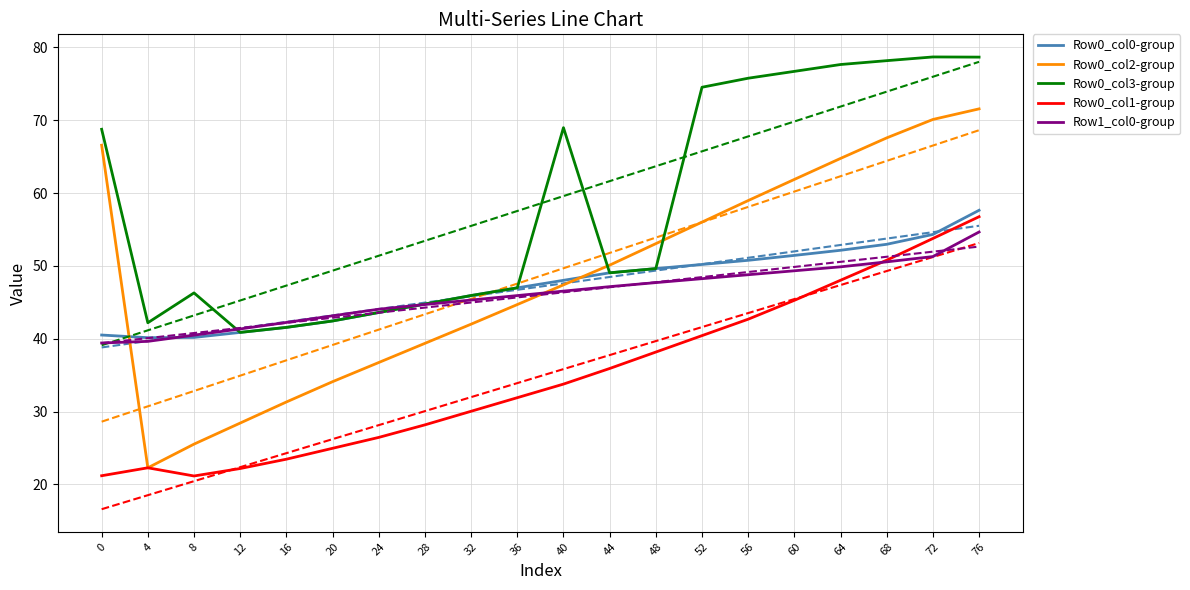

Rank the series by their maximum value, from lowest to highest.

Row1_col0-group, Row0_col1-group, Row0_col0-group, Row0_col2-group, Row0_col3-group